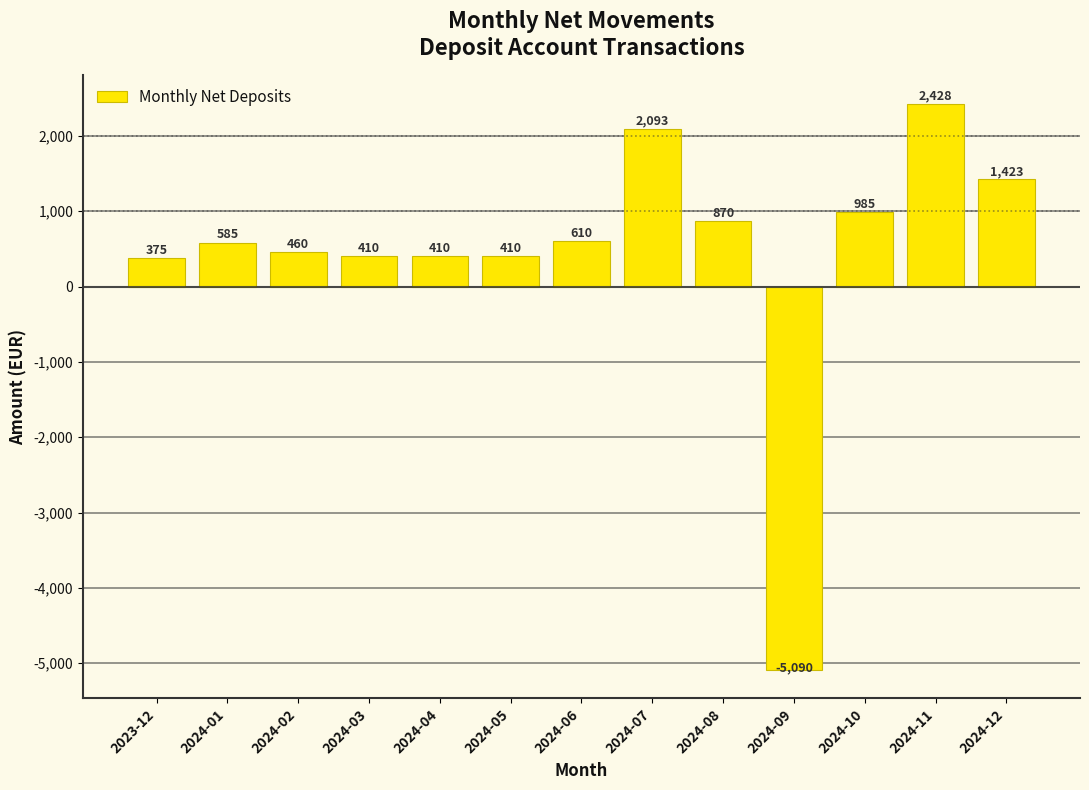

Is it true that the value at 2024-06 is 208.7?

False